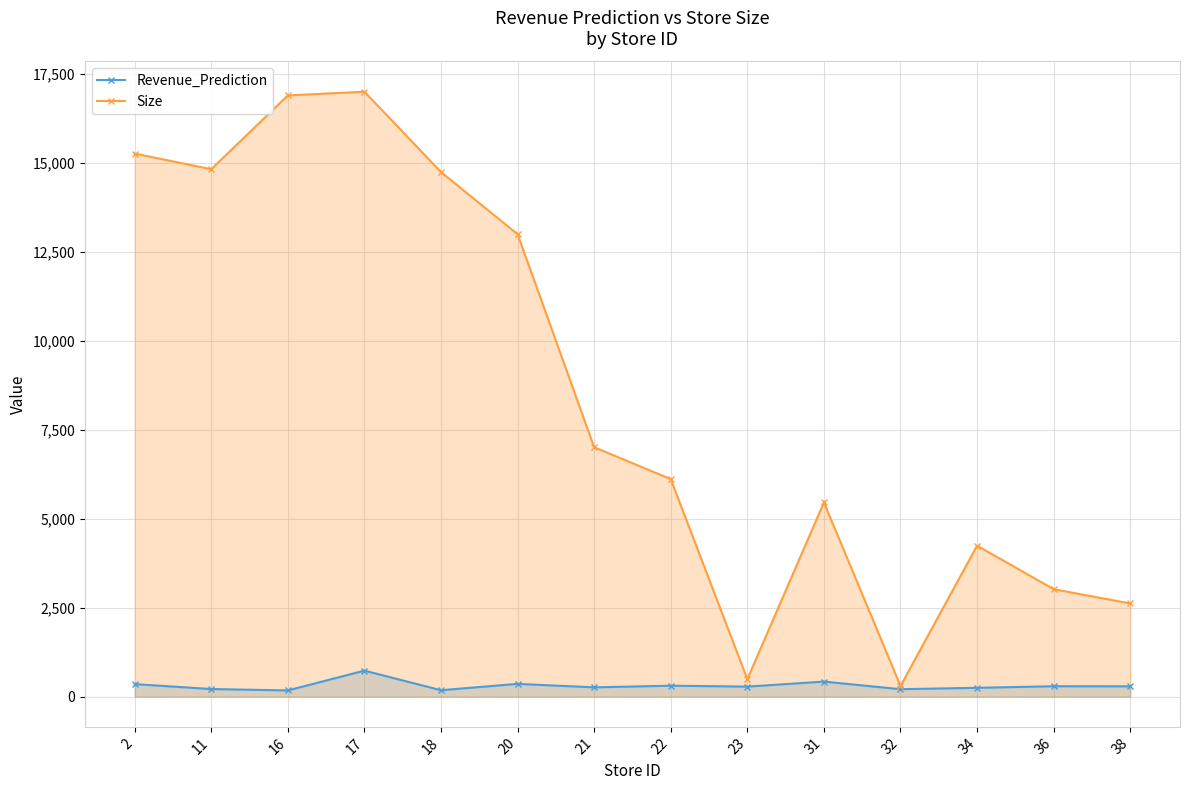

What is the sum of the Revenue_Prediction values at 17 and 18?

910.0